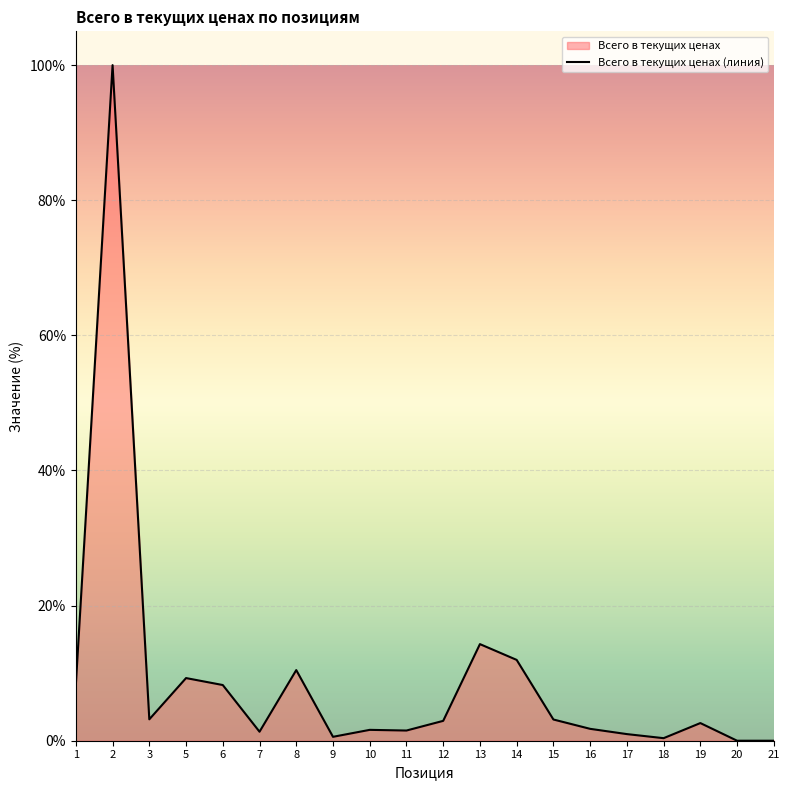

Does the chart display data point markers on the line(s)?

No